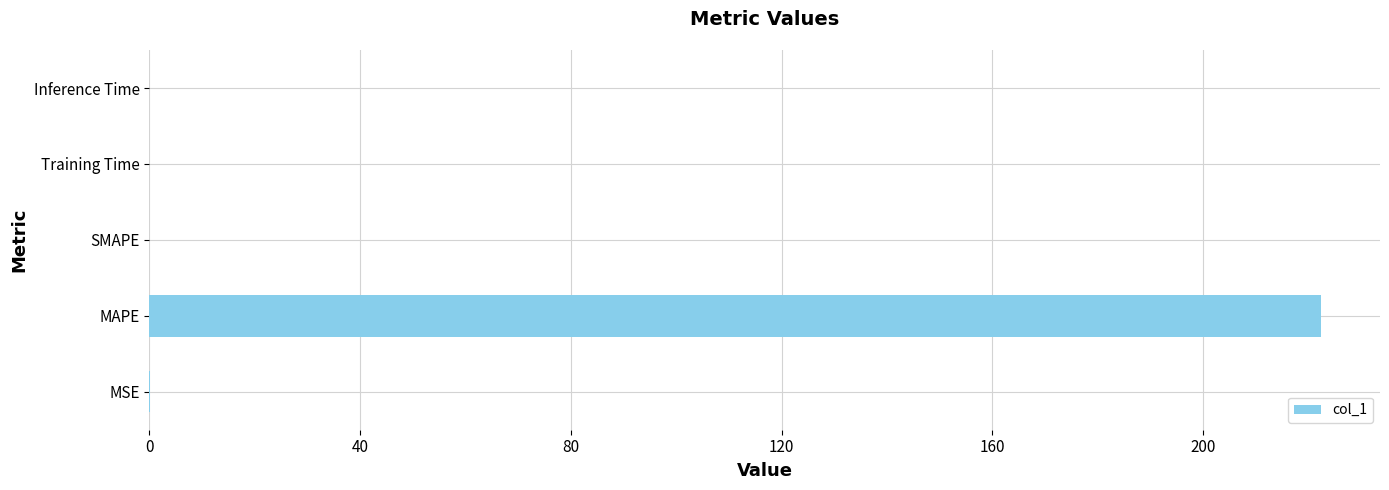

The value at SMAPE is -77.4. True or false?

False